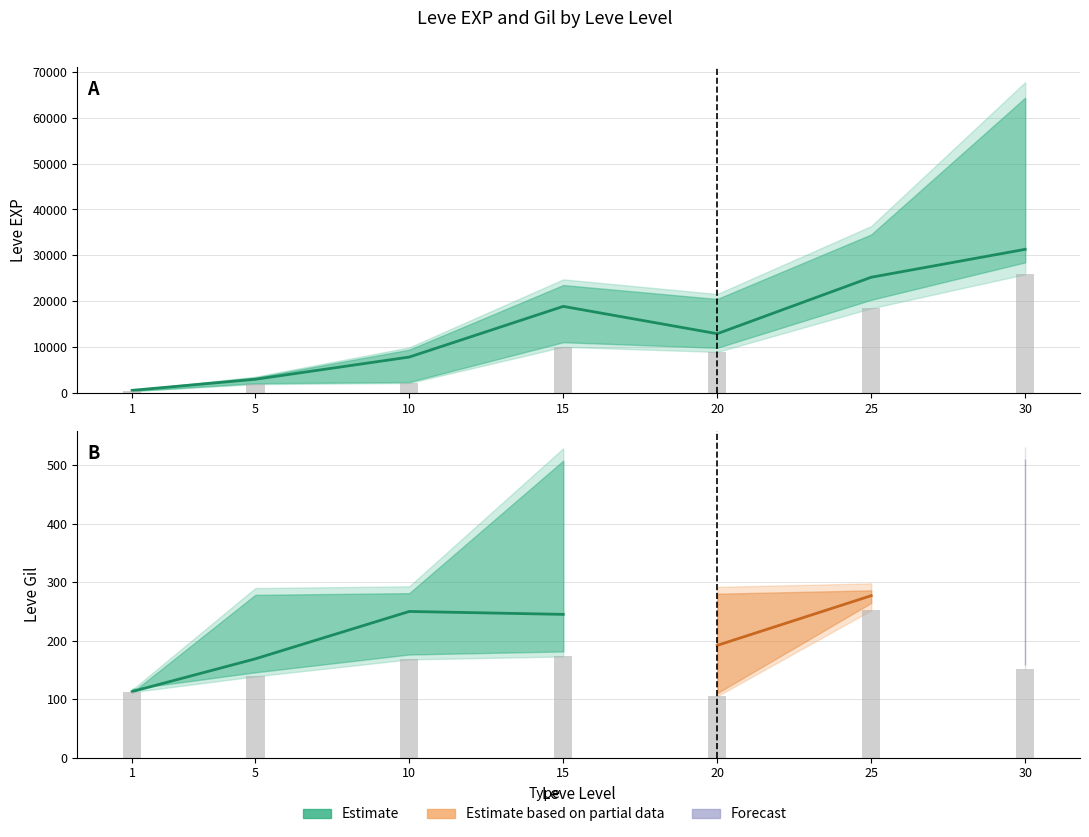

Is the value of Leve Gil lower at 10 greater than the value of Leve EXP lower at 20?

No